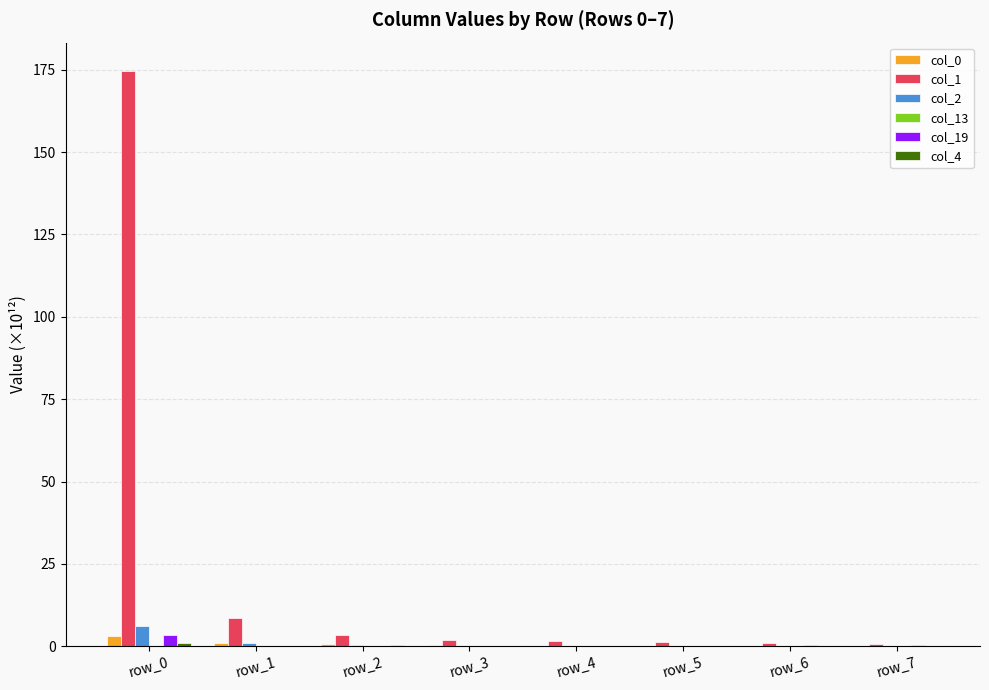

Is it true that col_0 equals 0.1 at row_7?

True